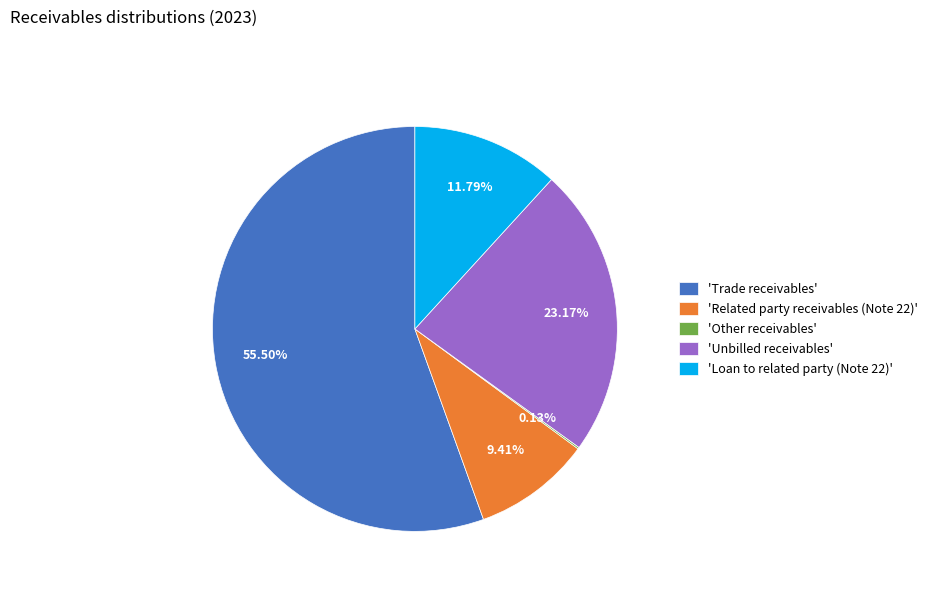

To the nearest percent, what is the average slice percentage?

20%